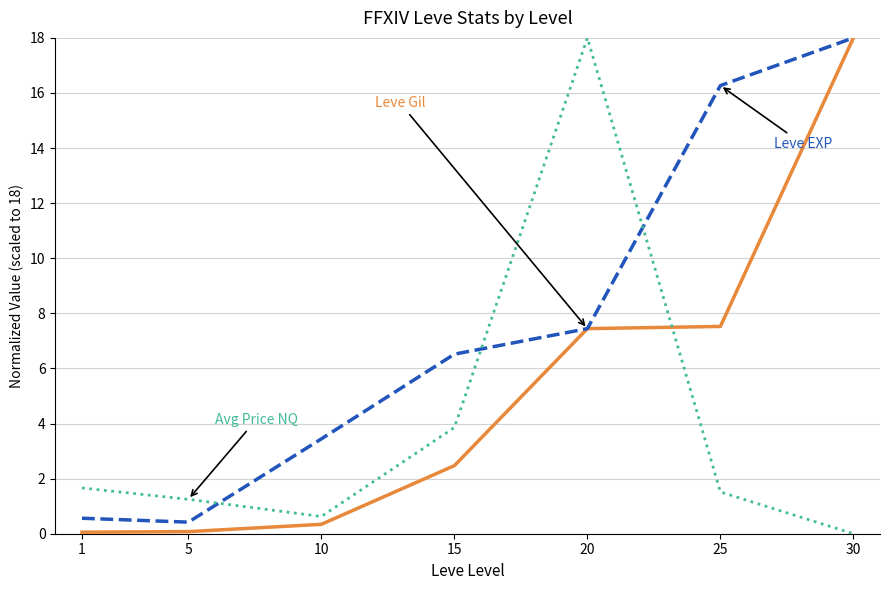

What is the spread (max minus min) of values at 30?

18.0